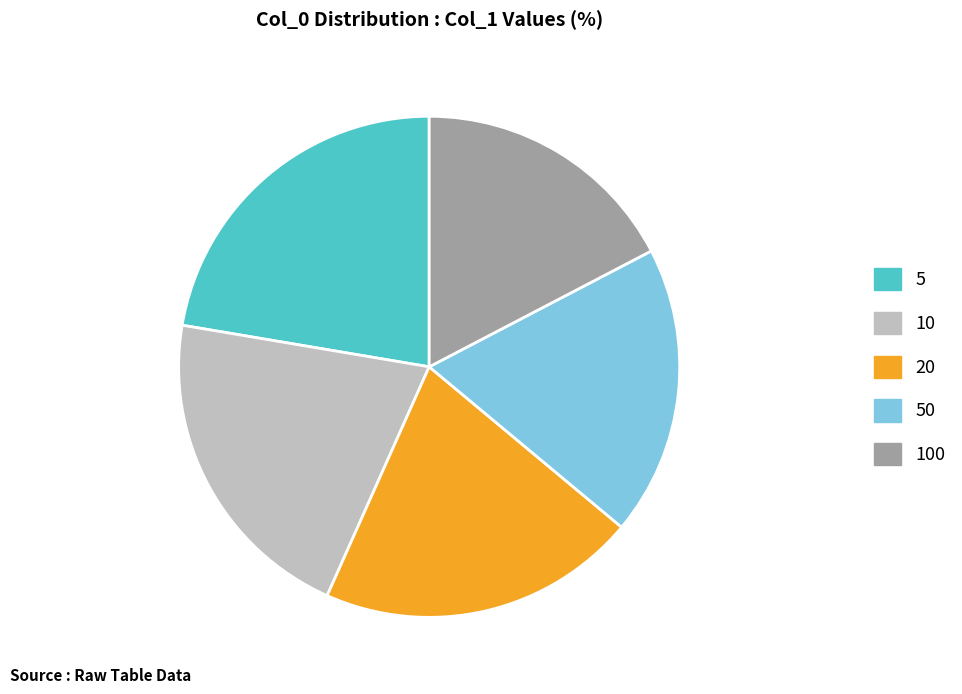

The 50 slice represents 27% of the pie. True or false?

False